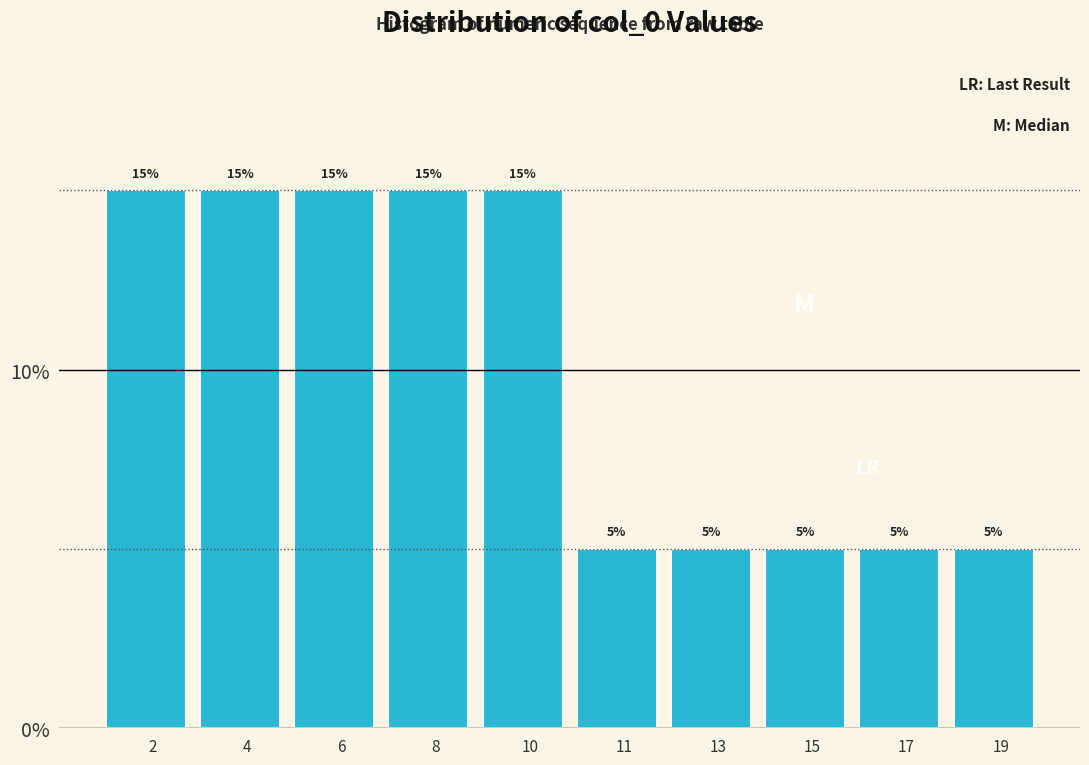

Reading left to right, list all the values displayed in this chart.

15	15	15	15	15	5	5	5	5	5